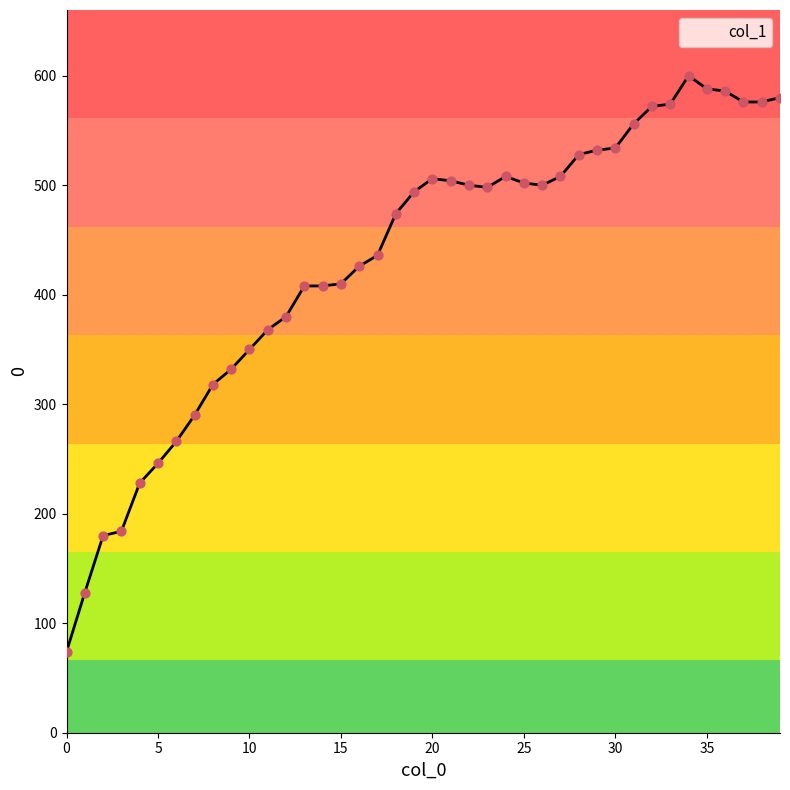

What is the smallest value displayed?

74